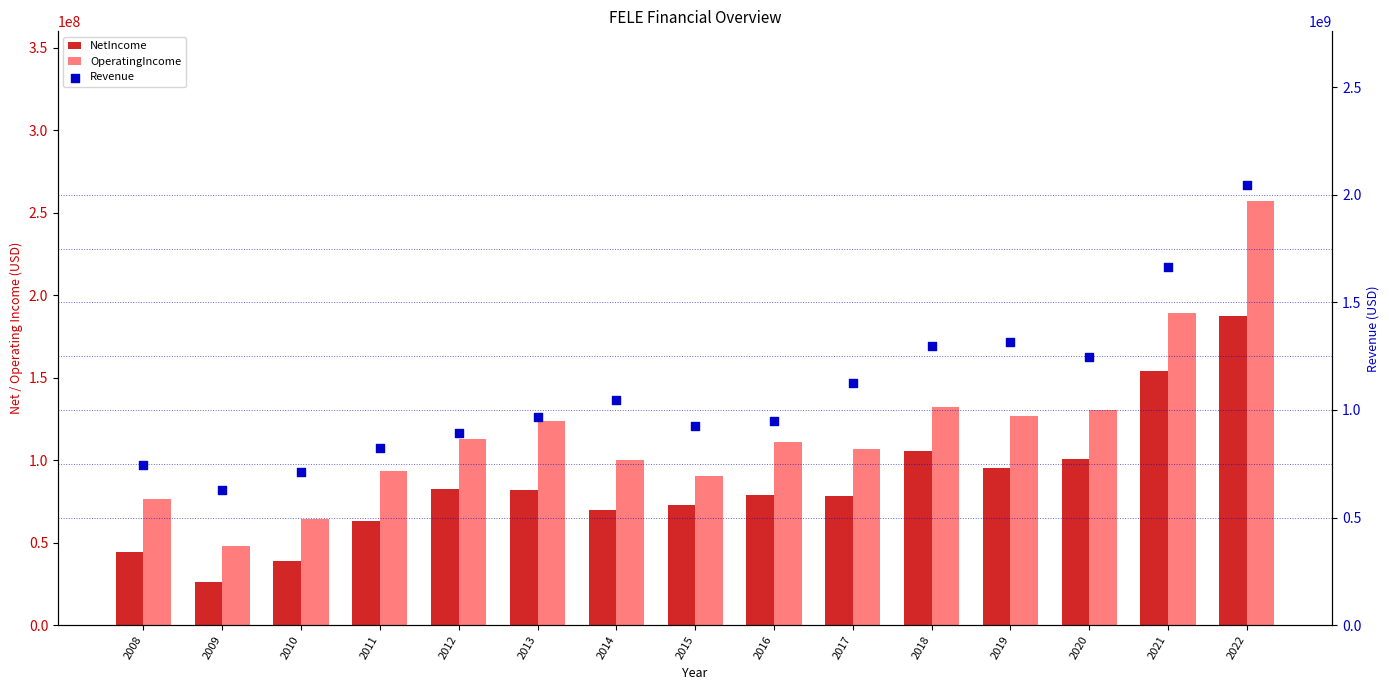

Is the value of OperatingIncome at 2011 greater than the value of Revenue at 2018?

No